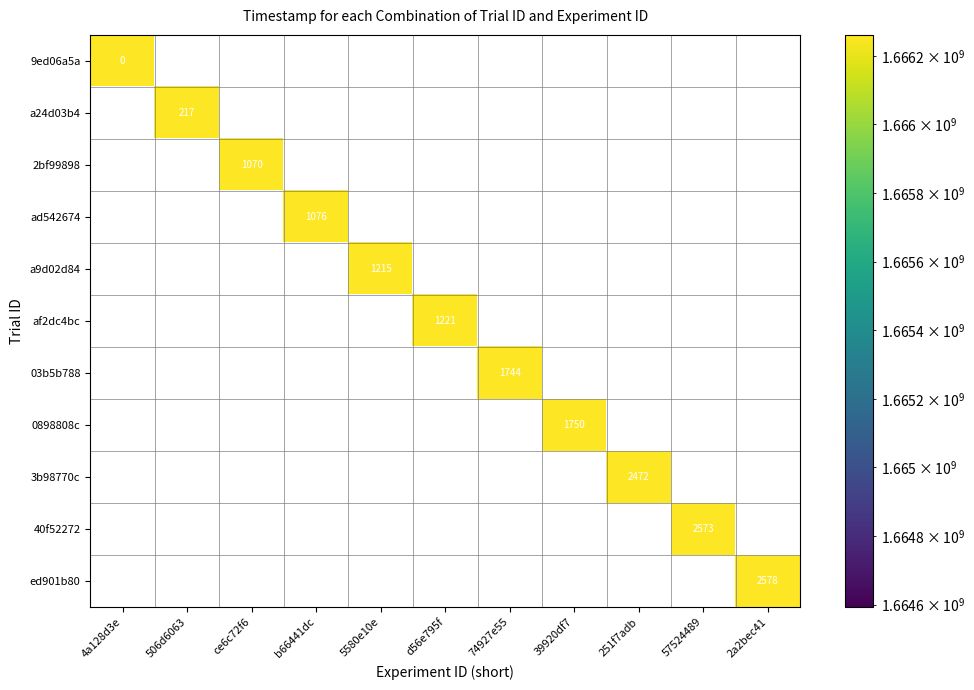

At which category does the chart reach its minimum across all series?

4a128d3e